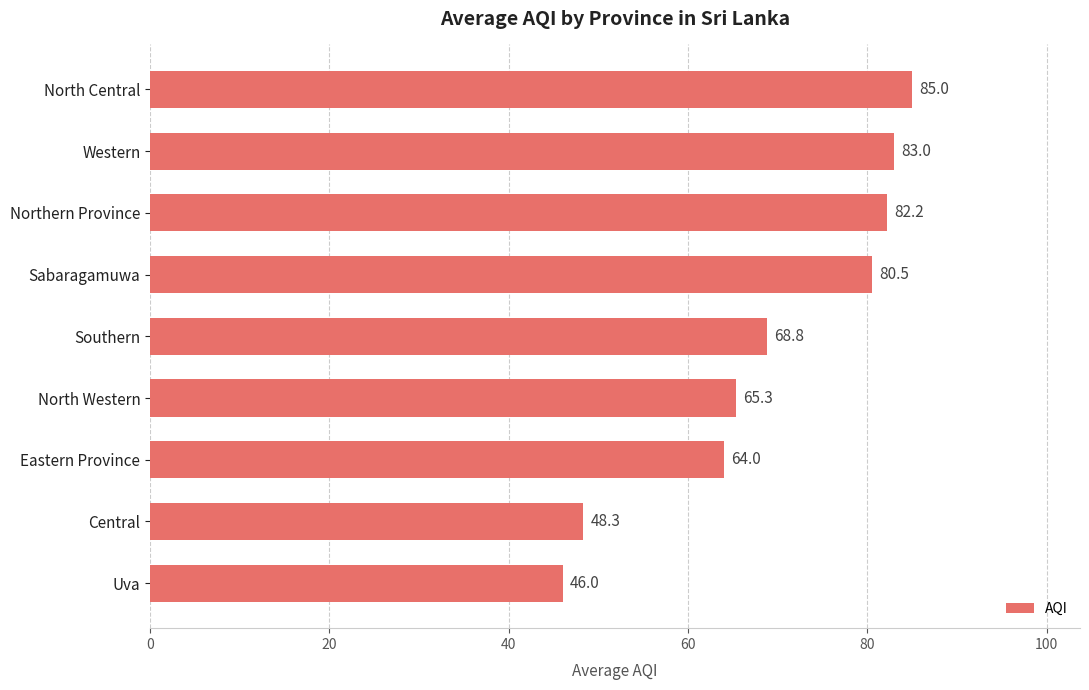

List the labels in order of value, smallest first.

Uva, Central, Eastern Province, North Western, Southern, Sabaragamuwa, Northern Province, Western, North Central